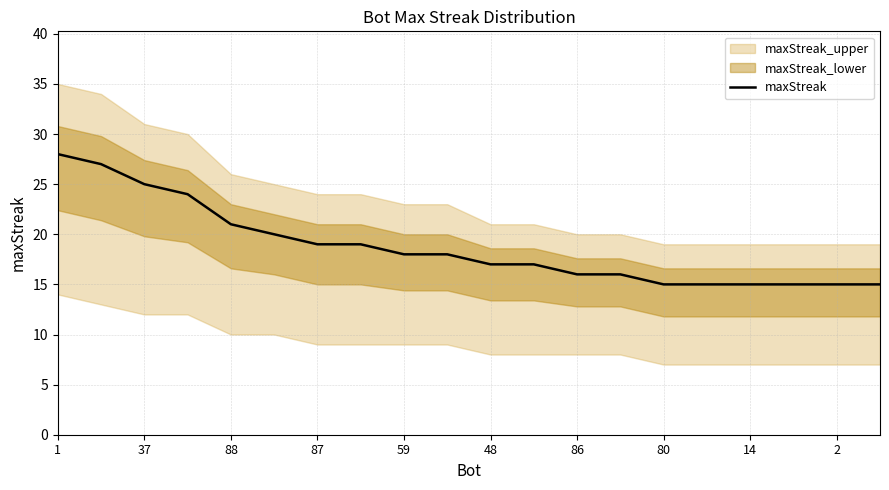

True or false: the data has more than 1 interior local peaks.

False